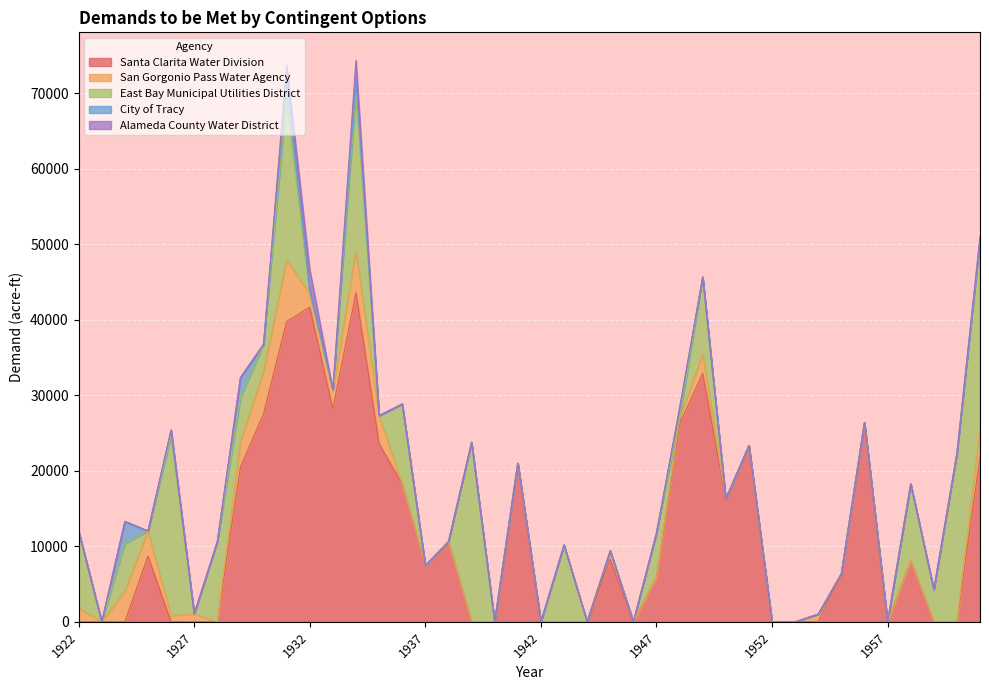

Which series has the largest total across all categories?

Santa Clarita Water Division